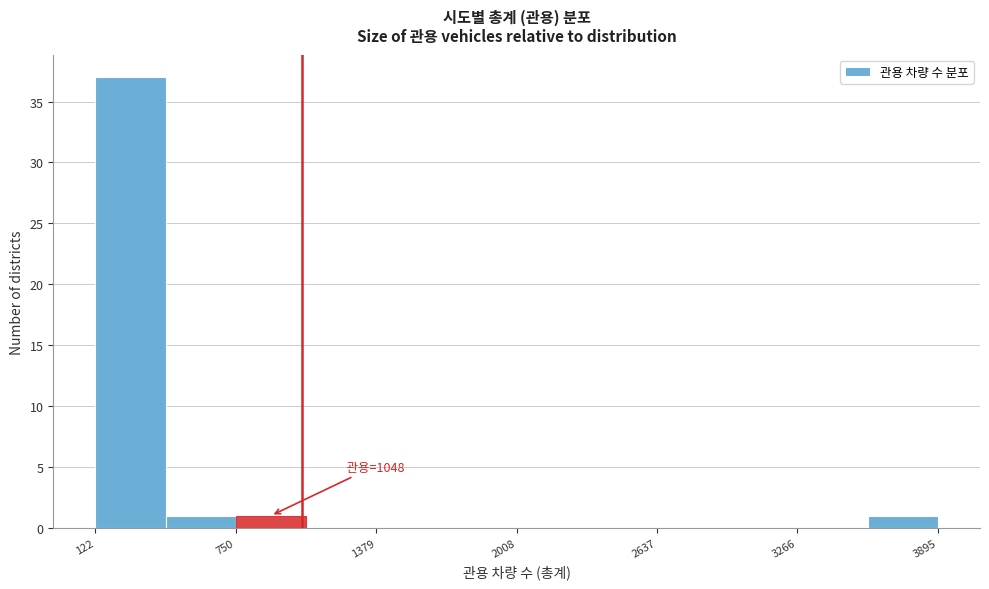

Read against the x-axis, roughly where is the centre of the tallest bar?

300